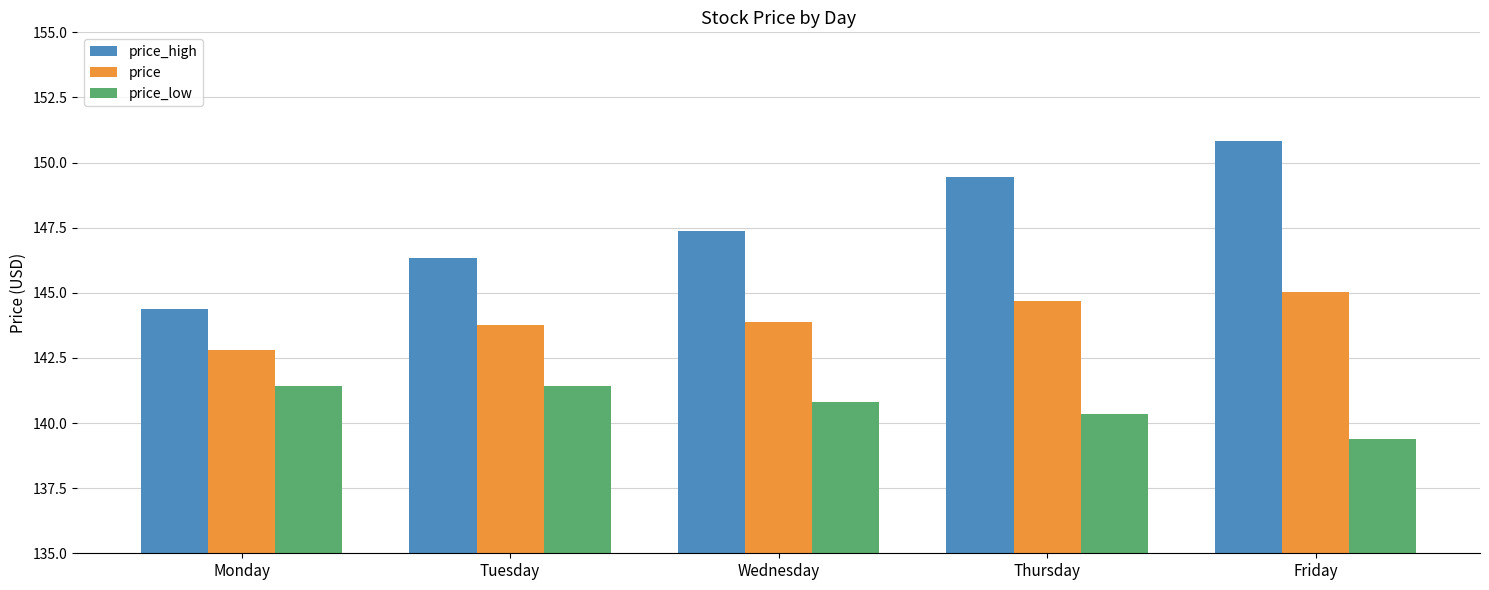

At Tuesday, list the series in order from smallest to largest.

price_low, price, price_high